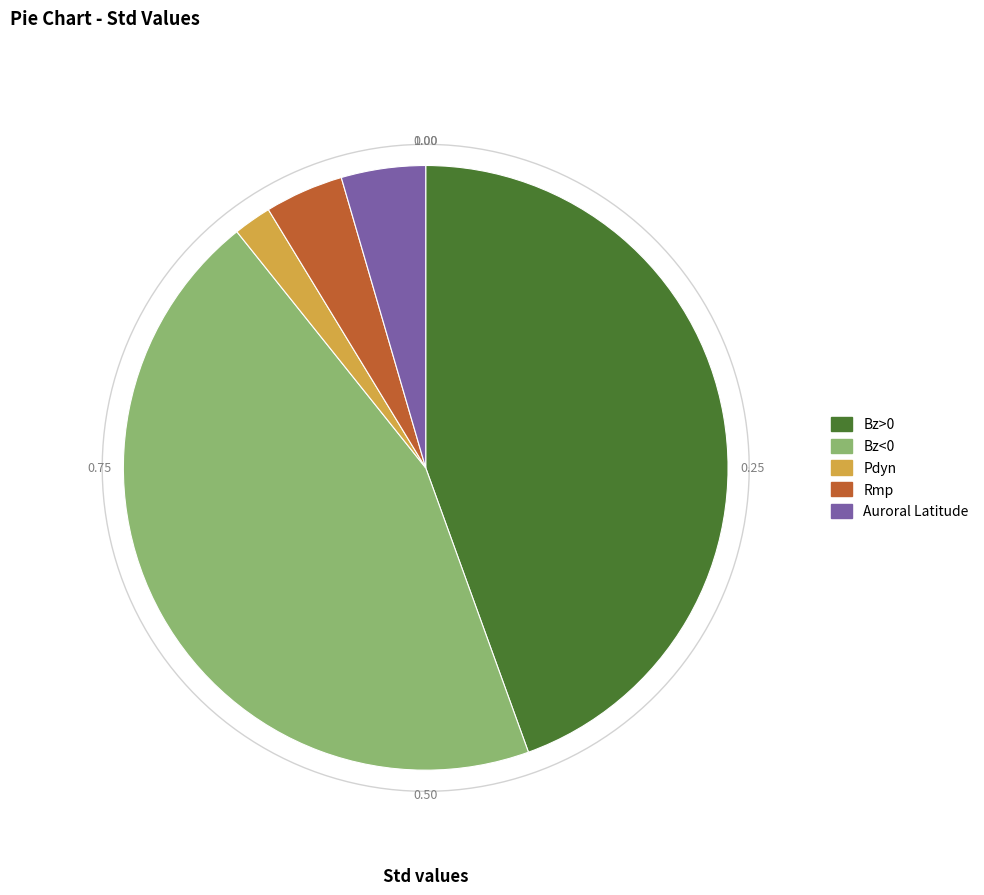

Is it true that Bz>0 is 44% of the pie?

True